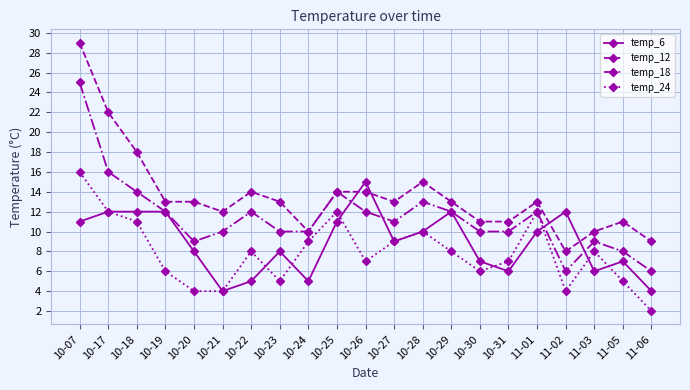

Is the value of temp_12 at 10-21 greater than the value of temp_6 at 10-24?

Yes